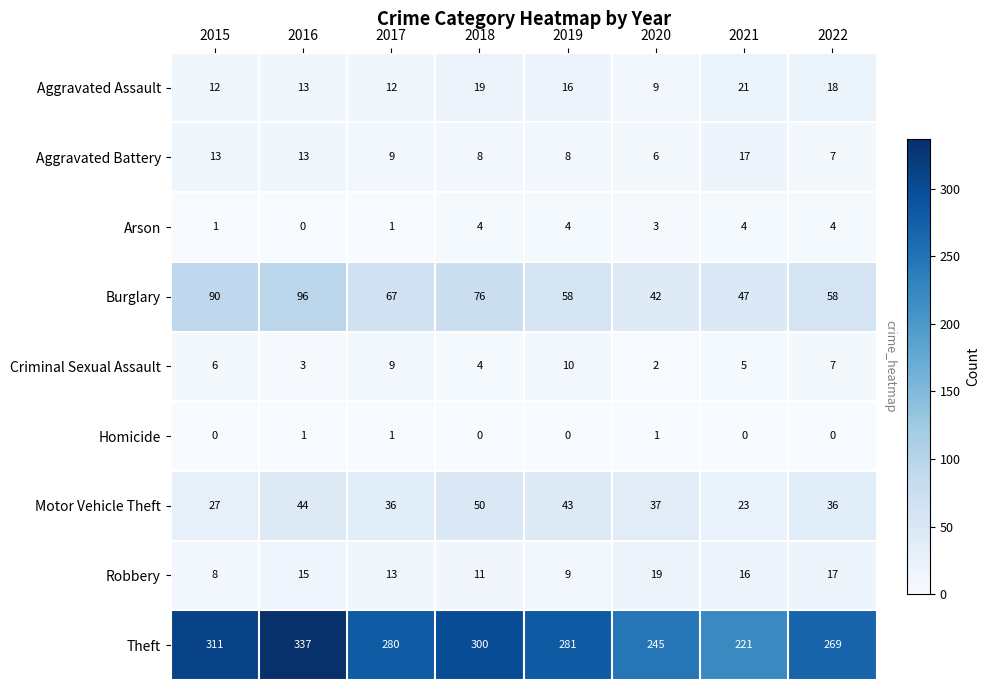

At 2020, list the series in order from smallest to largest.

Homicide, Criminal Sexual Assault, Arson, Aggravated Battery, Aggravated Assault, Robbery, Motor Vehicle Theft, Burglary, Theft